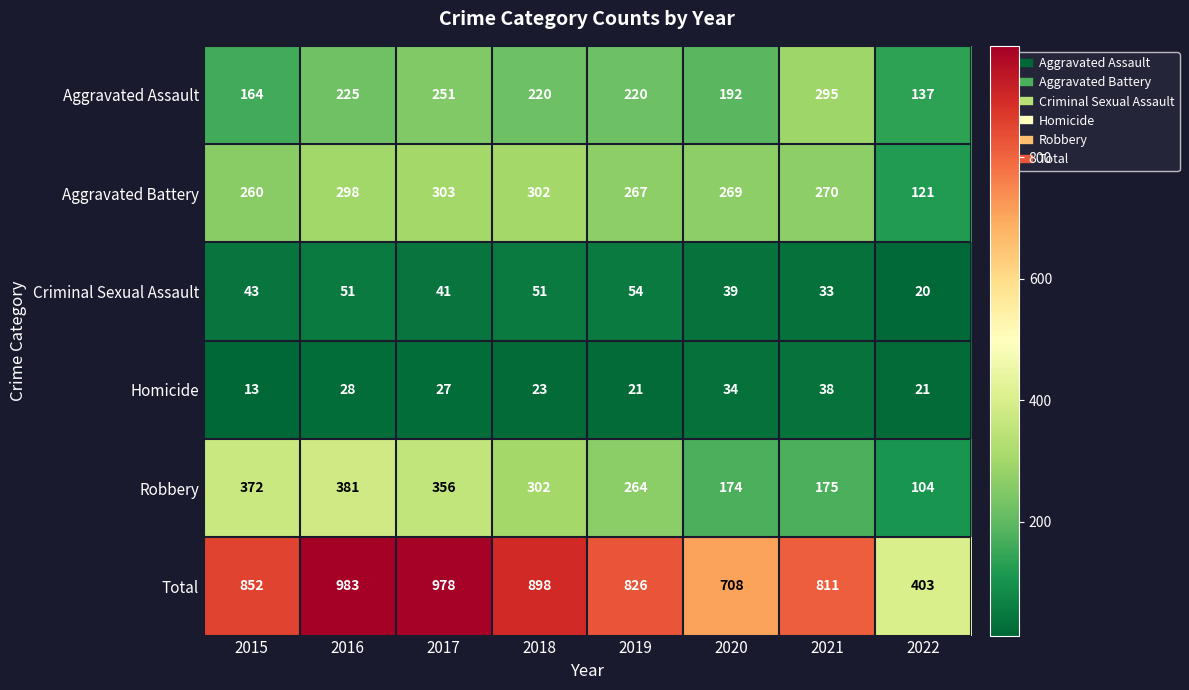

Which series has the widest spread of values?

Total